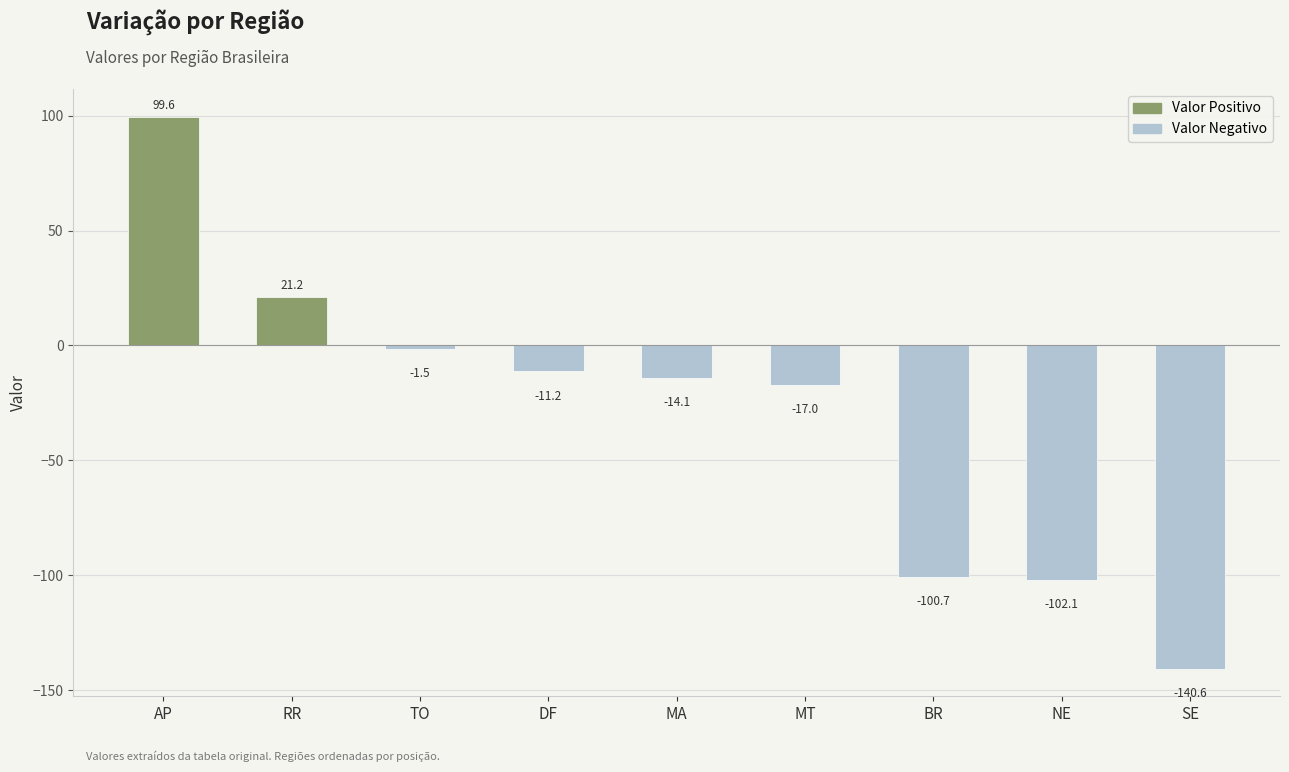

The chart shows a value of -140.6 at SE. True or false?

True